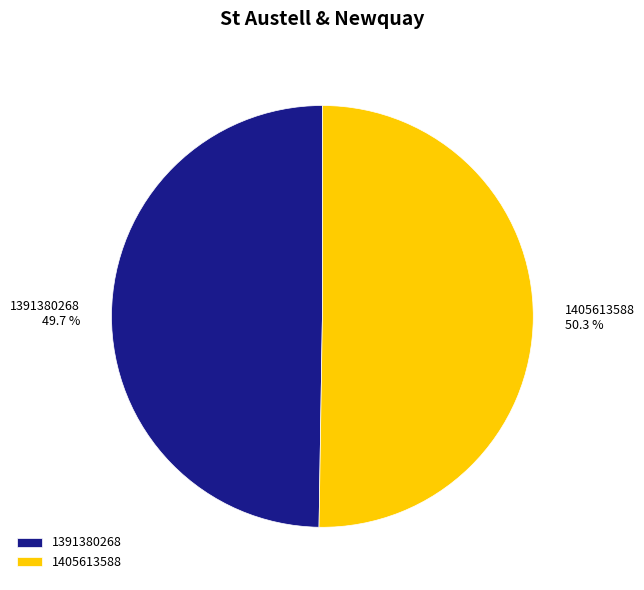

Is it true that 1391380268 is 50% of the pie?

True